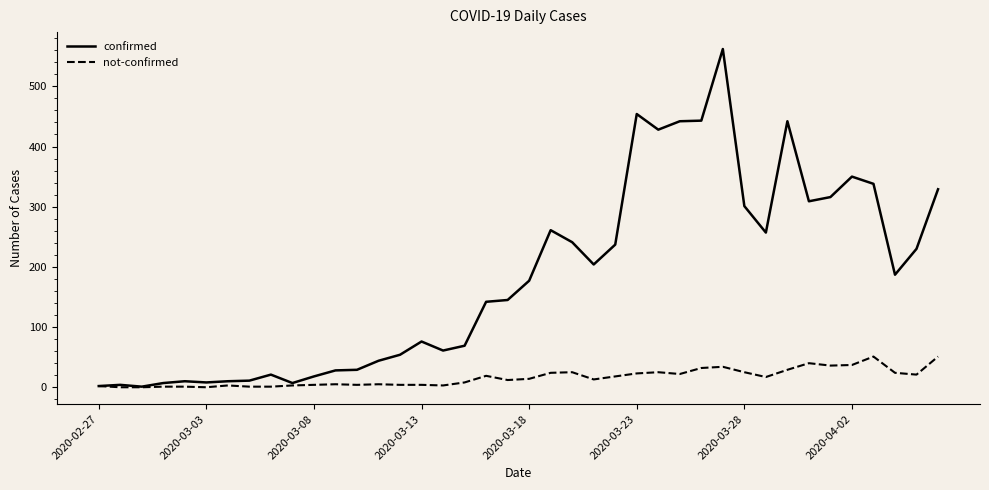

List the series in order of their peak value, highest first.

confirmed, not-confirmed